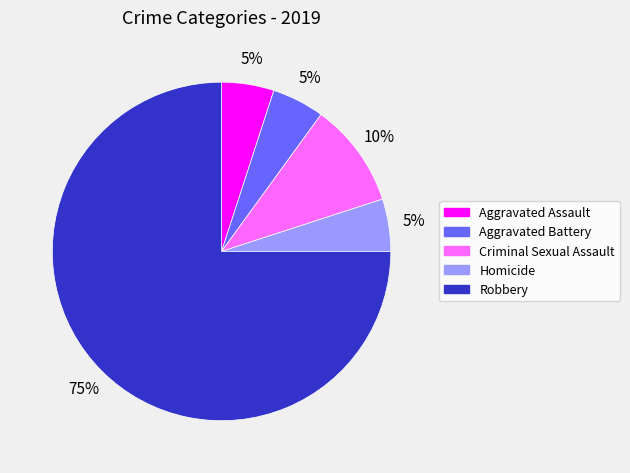

Do Robbery and Homicide together represent more than half of the pie?

Yes